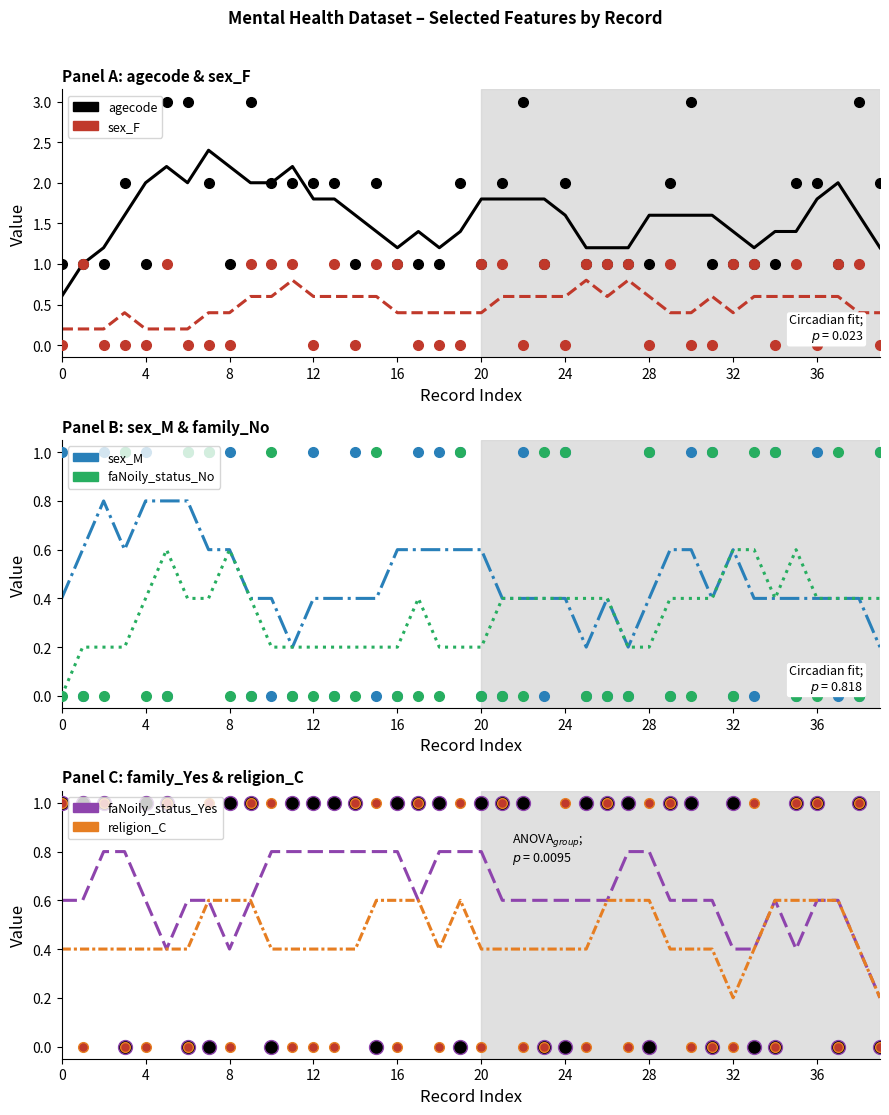

Is it true that faNoily_status_No equals 0.4 at 30?

True